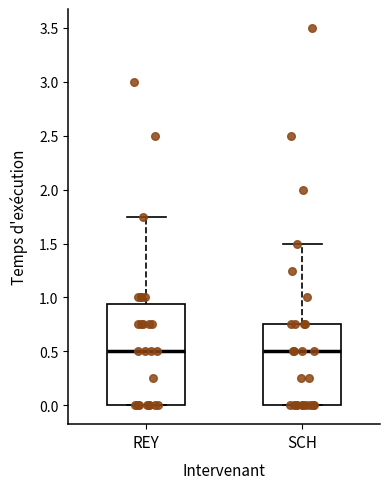

Reading left to right, transcribe this box plot: for each box, give where its median line is, the range the box spans, and where its two whiskers end, as read against the y-axis. The values are not printed on the chart, so give them approximately, as read against the axis.

REY: median 0.50, box 0.00 to 0.95, whiskers 0.00 to 1.75
SCH: median 0.50, box 0.00 to 0.75, whiskers 0.00 to 1.50